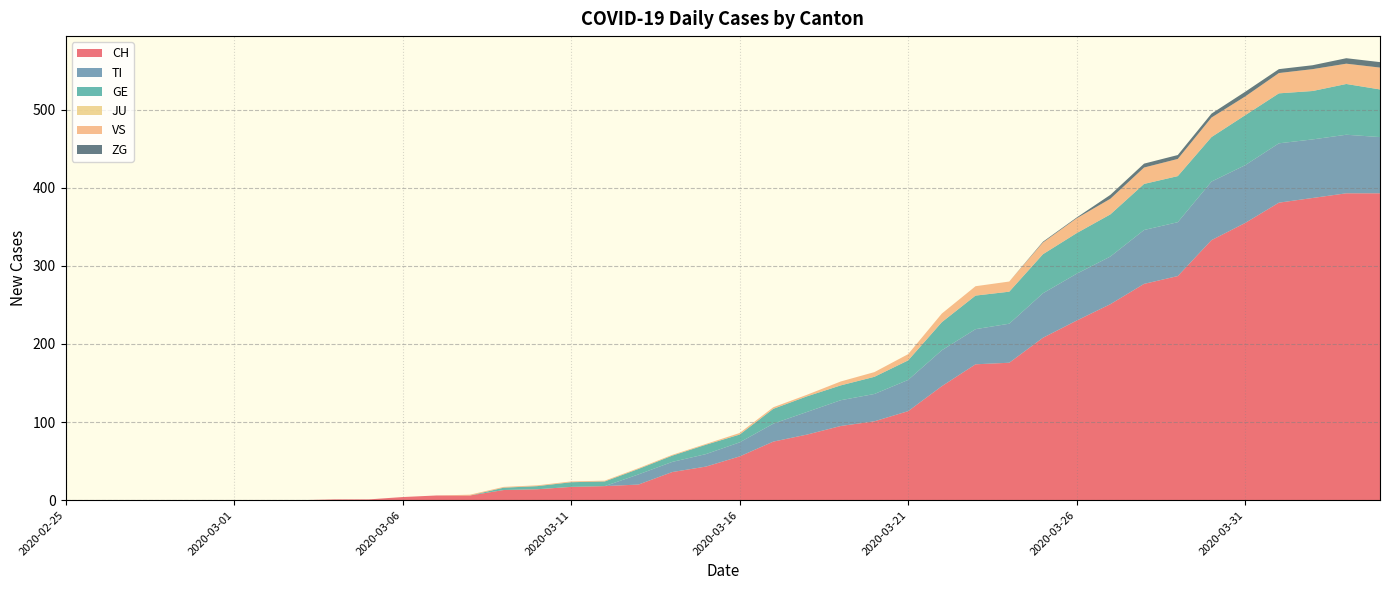

Reading right to left, what are all the values shown in this chart?

CH: 393	393	387	381	355	333	287	277	251	230	208	176	174	146	114	101	95	84	75	56	43	36	20	18	17	14	13	6	6	4	1	1	0	0	0	0	0	0	0	0
TI: 72	75	75	76	74	75	69	69	61	60	57	50	45	46	40	35	33	29	23	18	16	13	13	0	0	0	0	0	0	0	0	0	0	0	0	0	0	0	0	0
GE: 61	65	62	64	64	57	59	59	54	52	50	41	43	36	25	22	19	20	19	10	12	8	7	6	6	4	3	0	0	0	0	0	0	0	0	0	0	0	0	0
JU: 0	0	0	0	0	0	0	0	0	0	0	0	0	0	0	0	0	0	0	0	0	0	0	0	0	0	0	0	0	0	0	0	0	0	0	0	0	0	0	0
VS: 28	26	28	26	24	25	22	21	20	19	15	13	12	11	8	6	5	2	2	2	1	1	1	1	1	1	1	1	0	0	0	0	0	0	0	0	0	0	0	0
ZG: 7	7	5	5	6	5	5	5	5	1	1	0	0	0	0	0	0	0	0	0	0	0	0	0	0	0	0	0	0	0	0	0	0	0	0	0	0	0	0	0